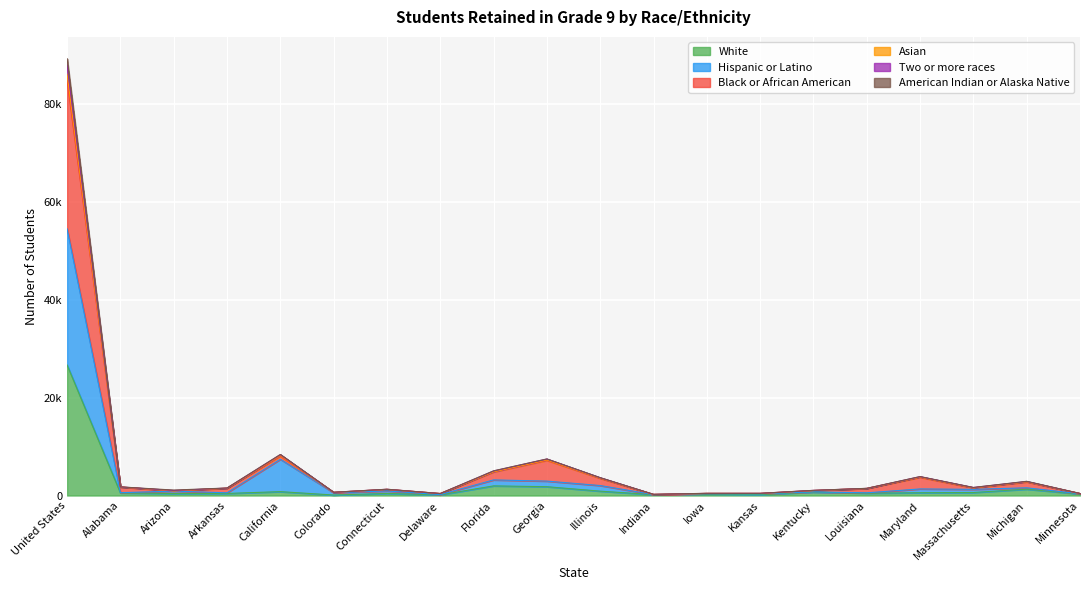

Rank the categories by Hispanic or Latino value from highest to lowest.

United States, California, Florida, Georgia, Illinois, Michigan, Maryland, Massachusetts, Connecticut, Arizona, Kentucky, Alabama, Colorado, Arkansas, Louisiana, Minnesota, Iowa, Kansas, Indiana, Delaware